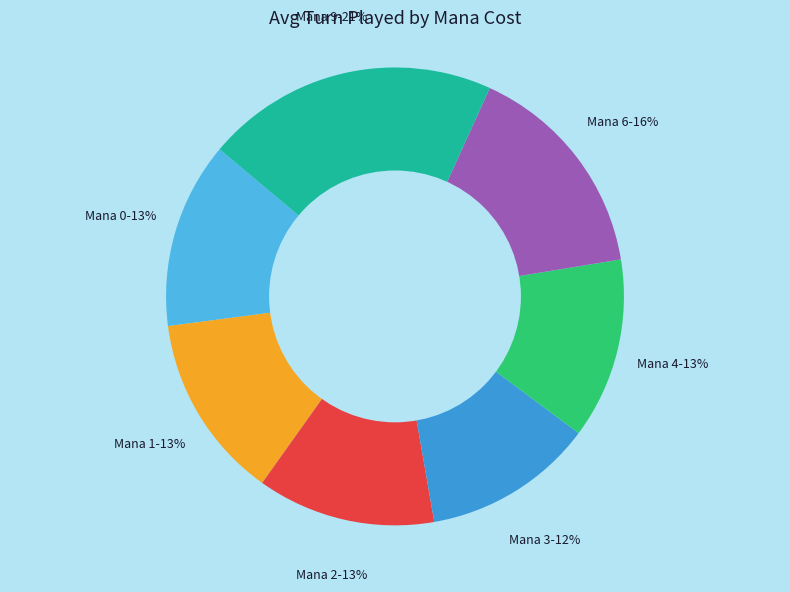

Is there a majority slice in this chart?

No